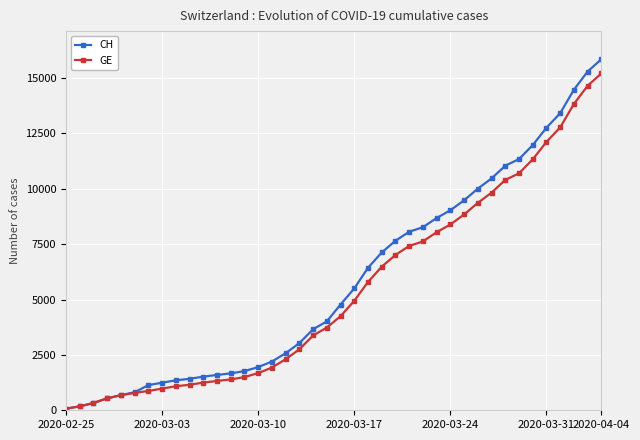

What are all the series names shown in the legend?

CH, GE